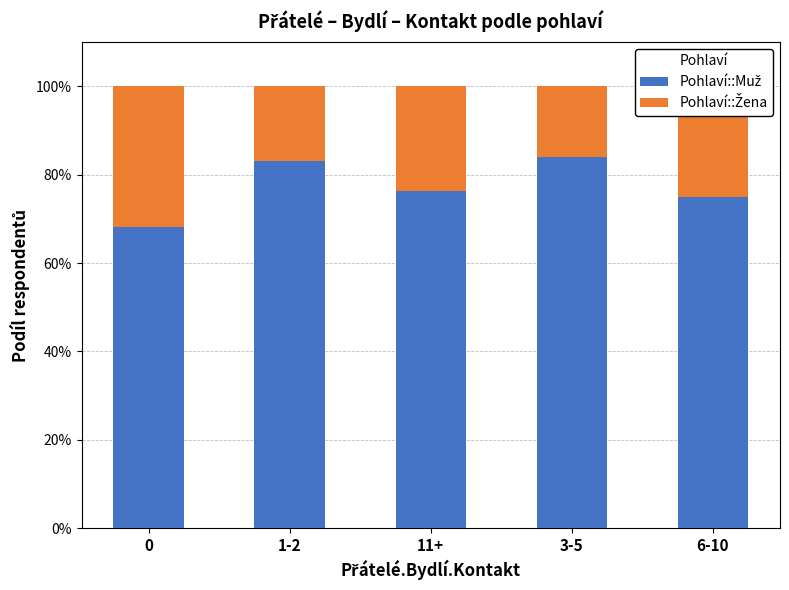

What is the total value across all series at 3-5?

100.0